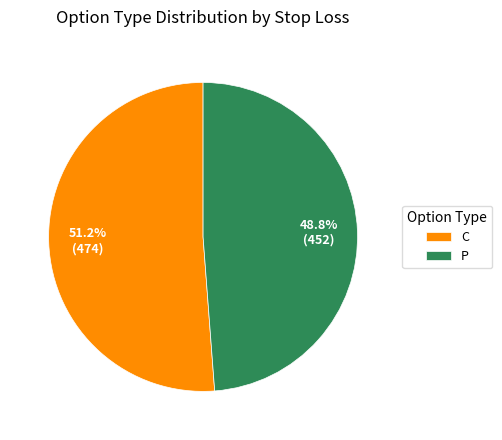

Does P account for over 50% of the chart?

No